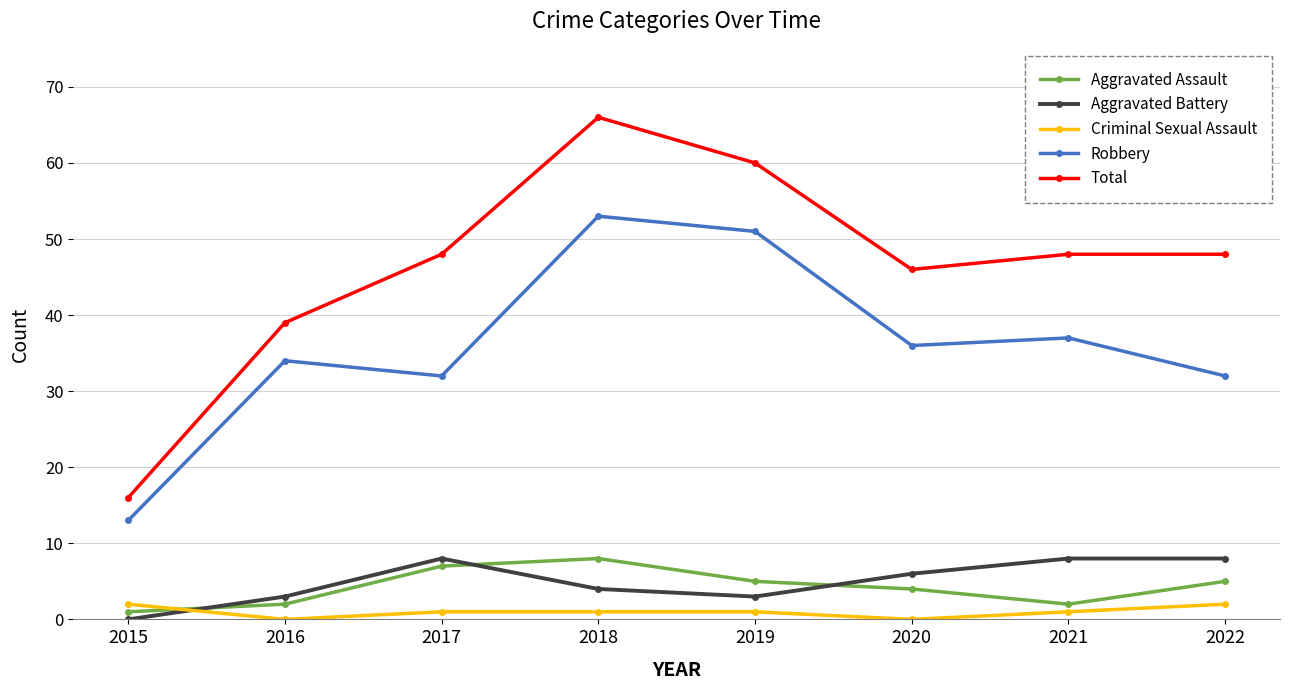

The Robbery series shows 51 at 2019. True or false?

True